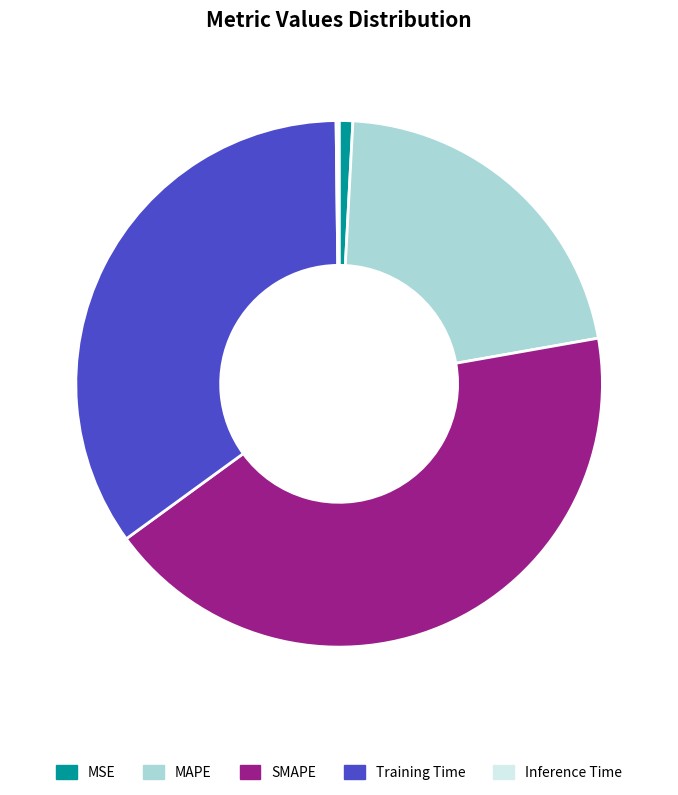

To the nearest percent, what portion does Training Time represent?

35%